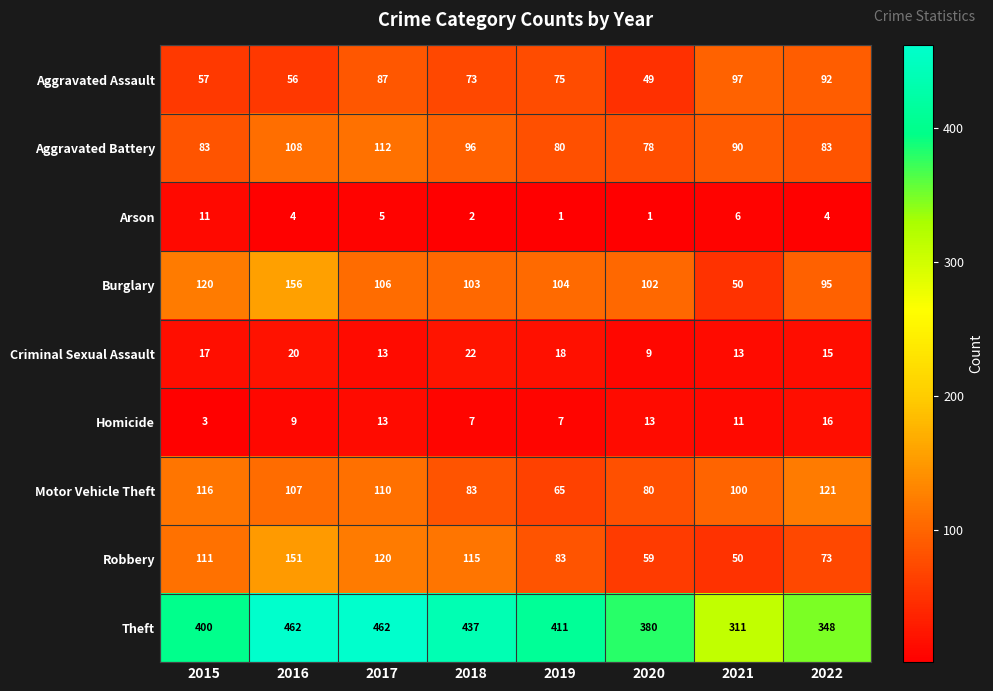

How many values in the Theft series are below 411?

4